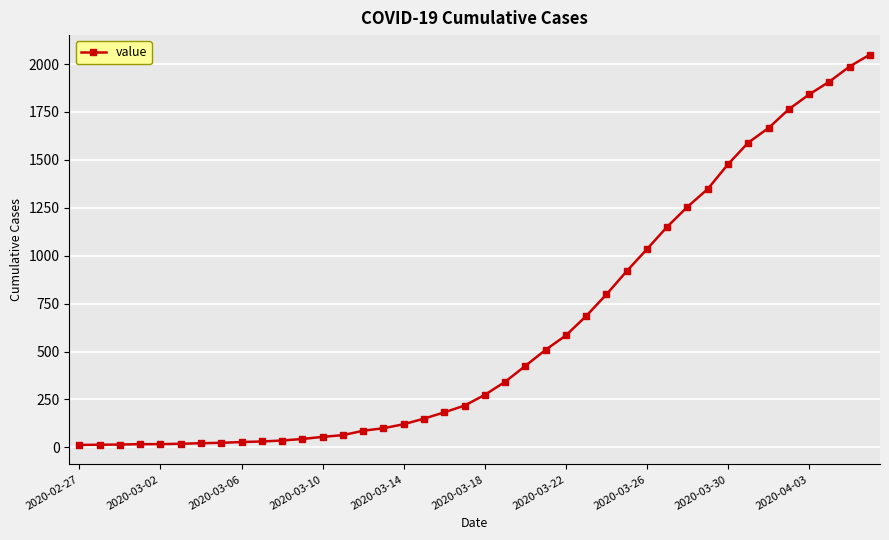

What is the greatest value displayed?

2049